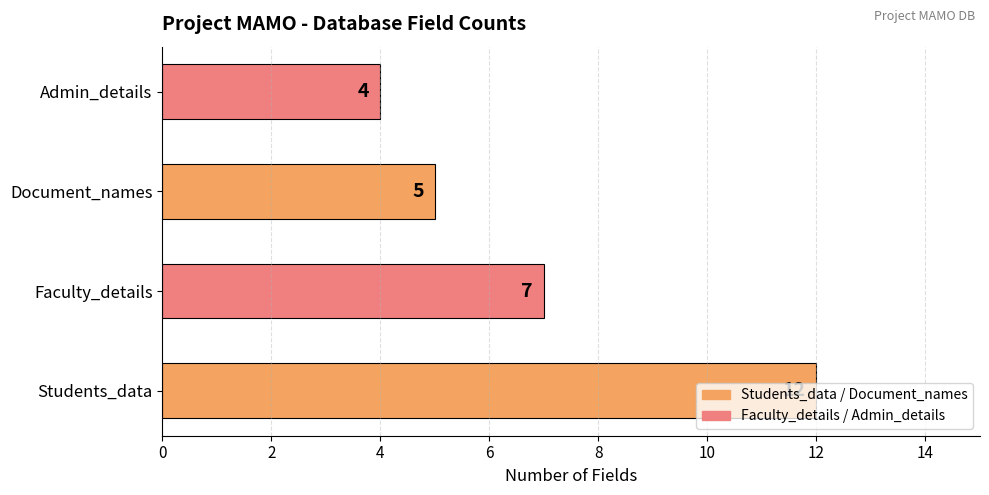

What is the smallest value displayed?

4